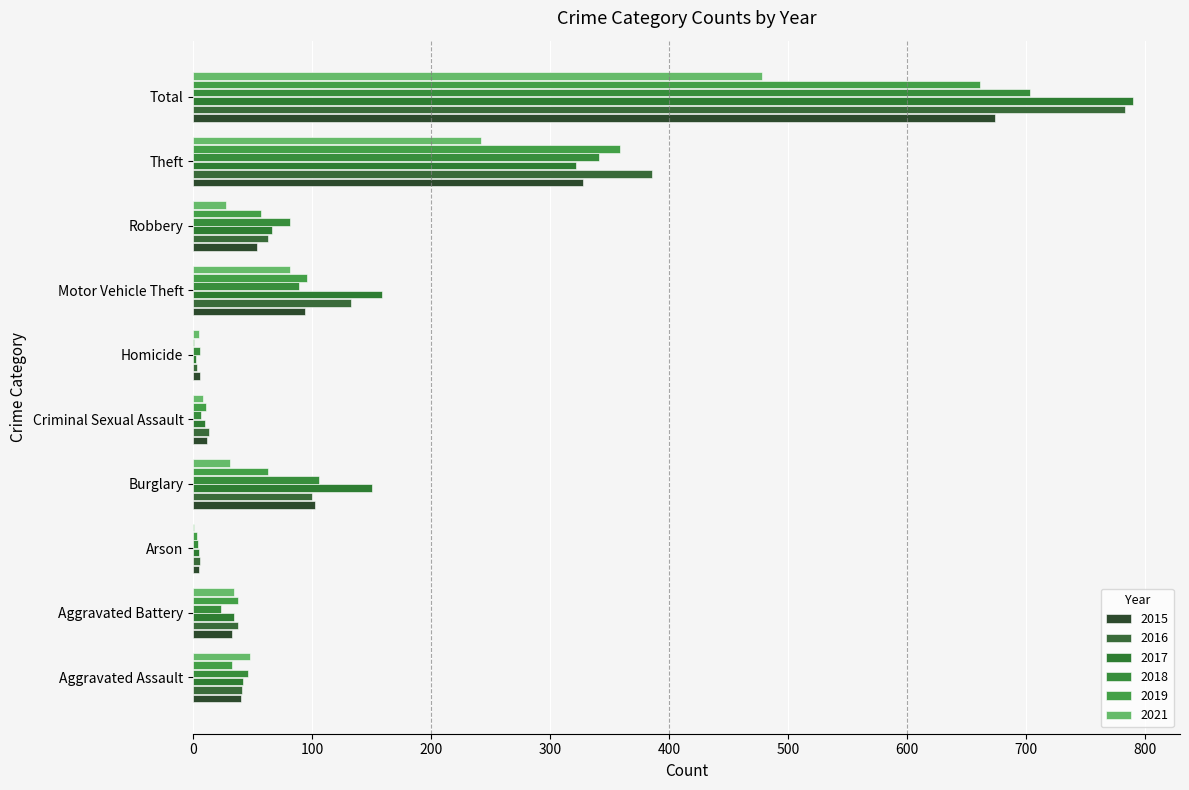

What is the lowest value of the 2021 series?

1